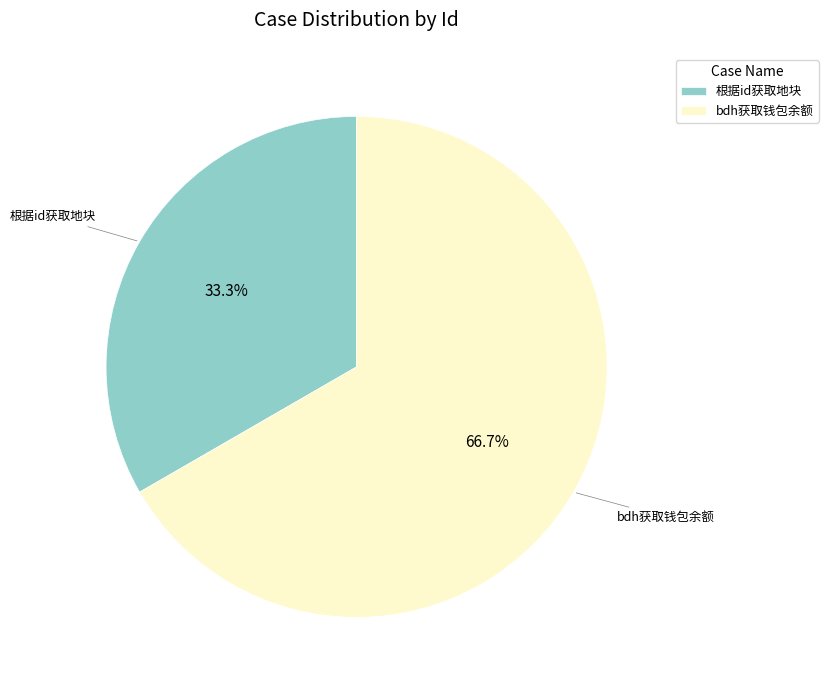

To the nearest percent, what portion does 根据id获取地块 represent?

33%